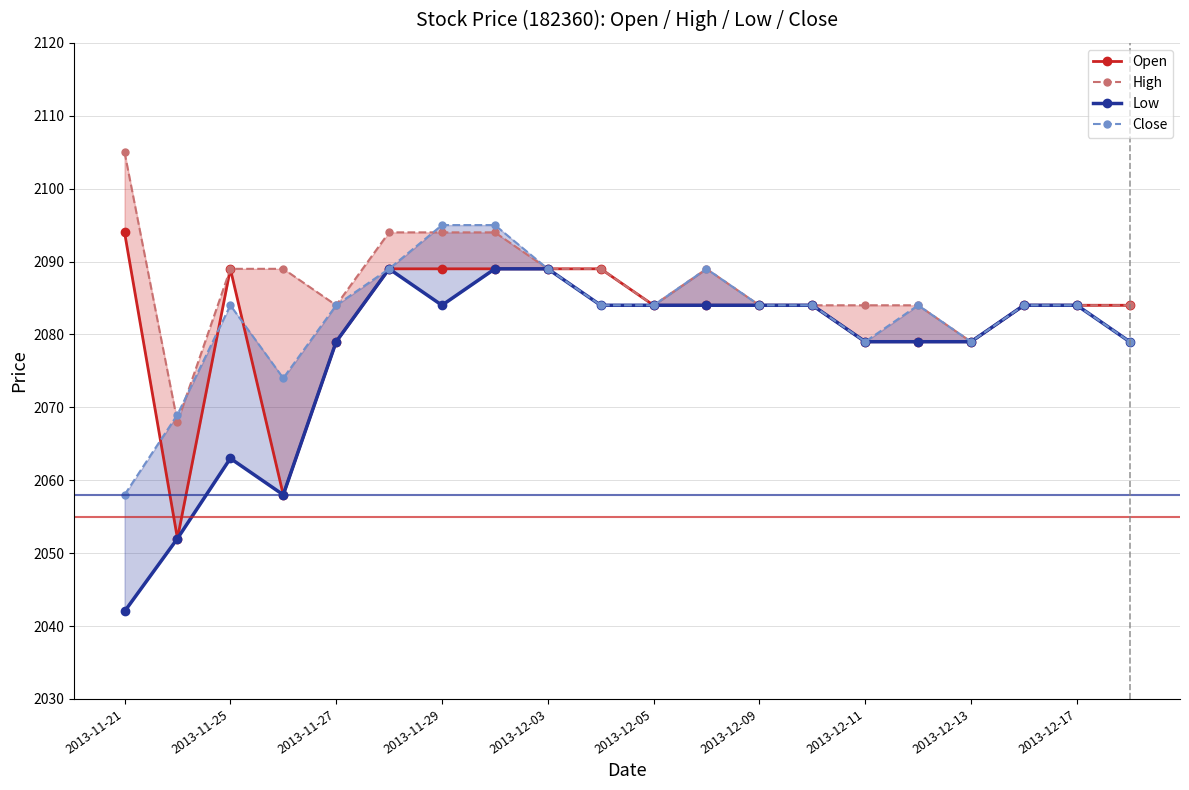

What is the highest value of the High series?

2105